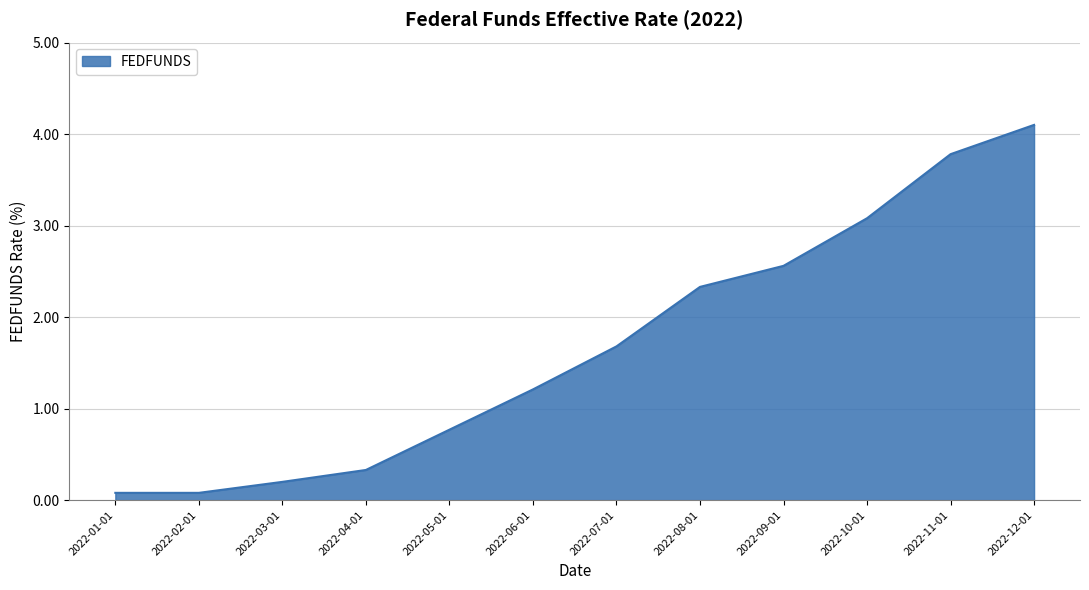

Where does the data first go above 1?

2022-06-01